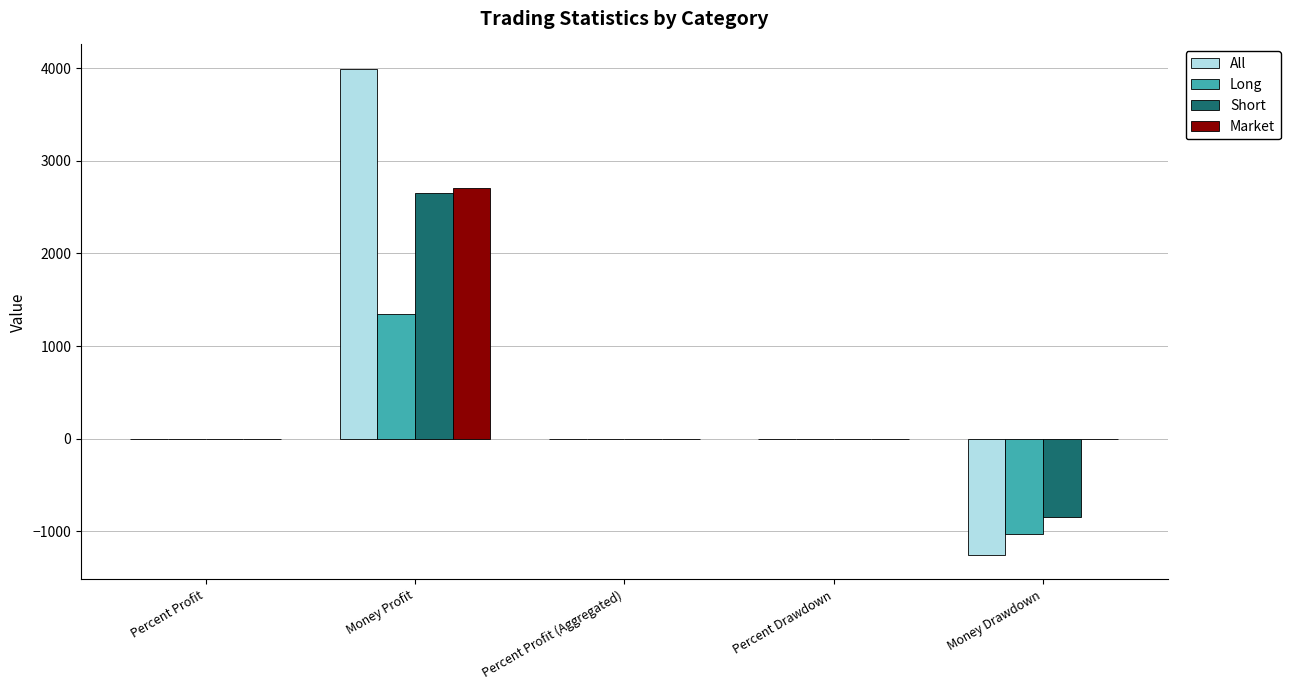

Between Percent Profit and Money Profit, which series saw the biggest shift?

All